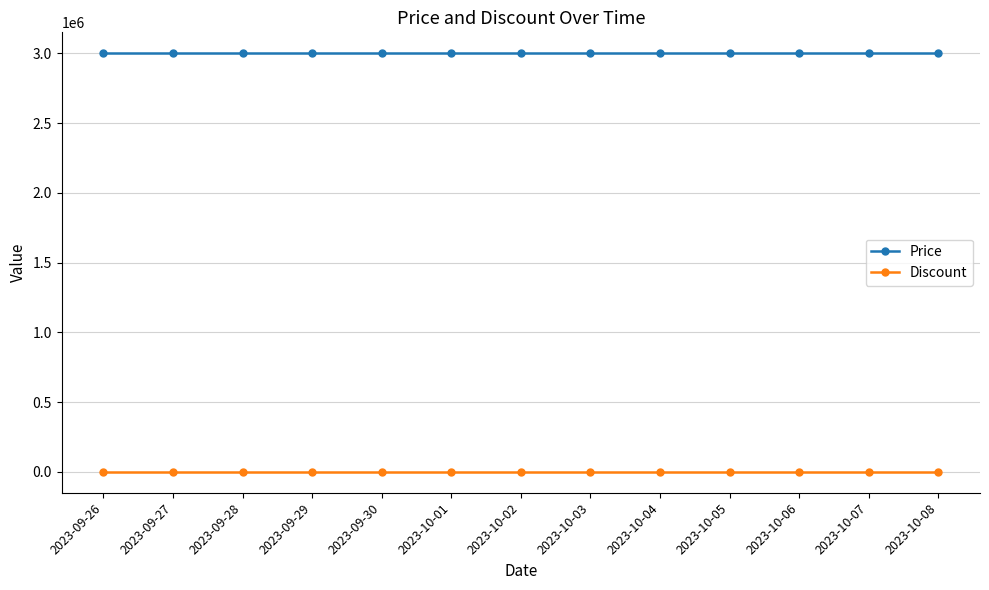

Rank the series by their maximum value, from lowest to highest.

Discount, Price